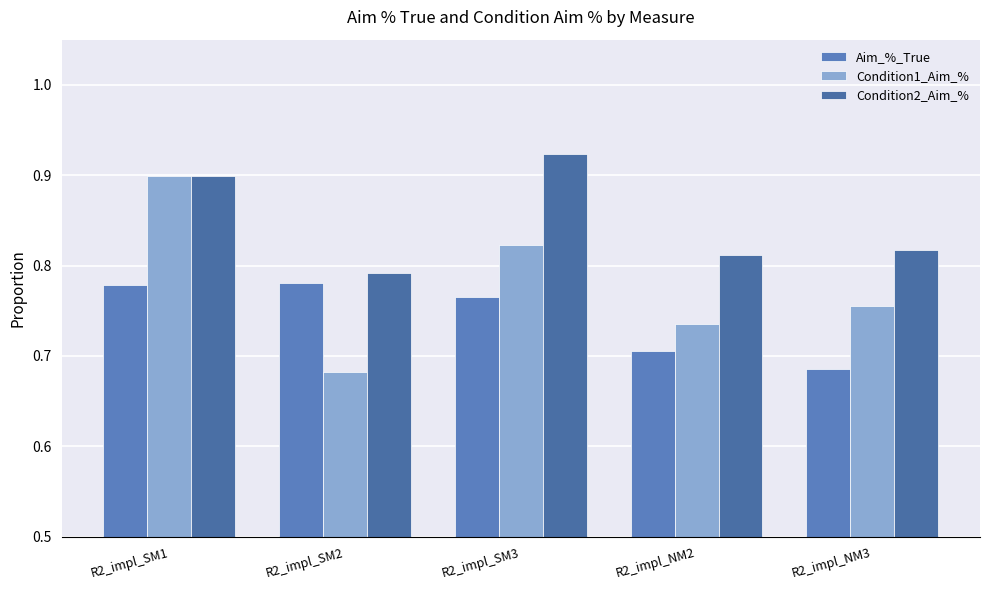

Rank the series by their average value, from lowest to highest.

Aim_%_True, Condition1_Aim_%, Condition2_Aim_%